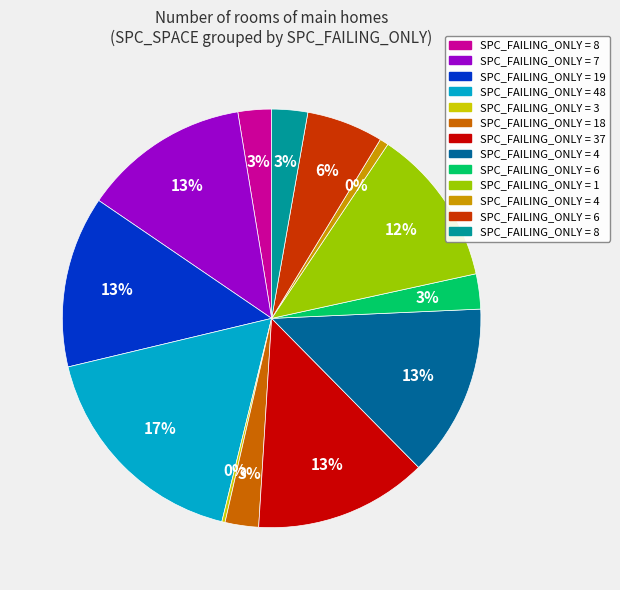

To the nearest percent, what is the difference between the largest and smallest slice percentages?

17%